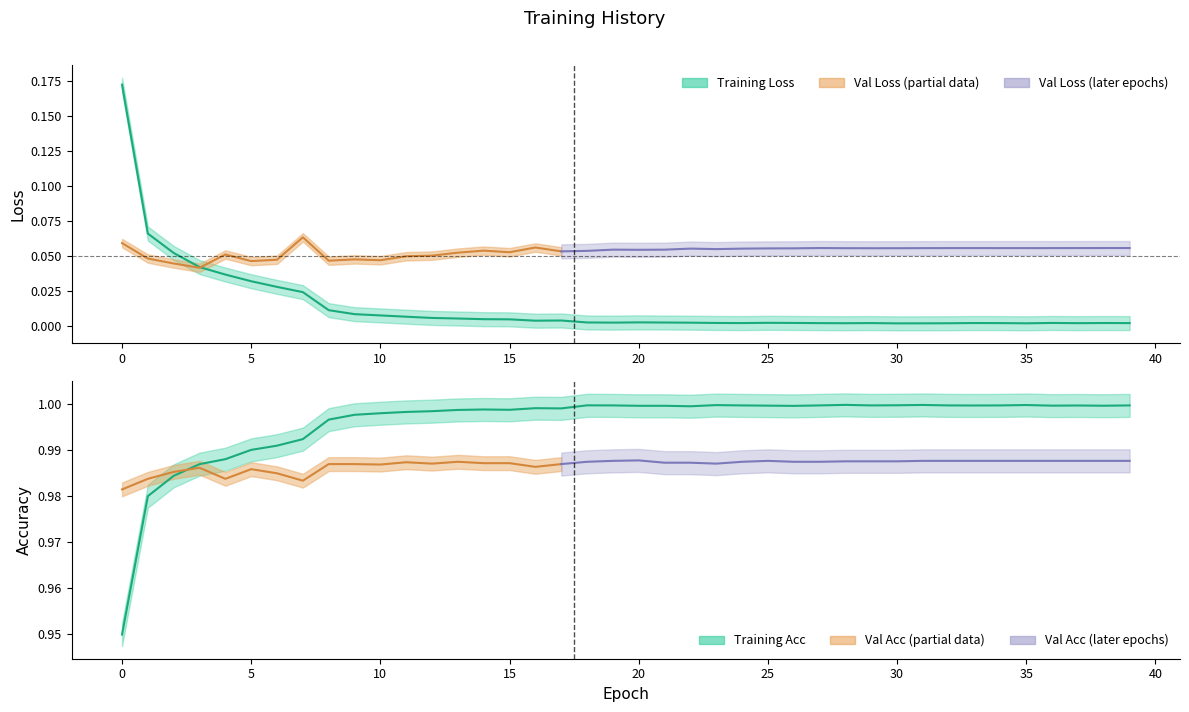

In loss, how many points are higher than both neighbors (excluding endpoints)?

7